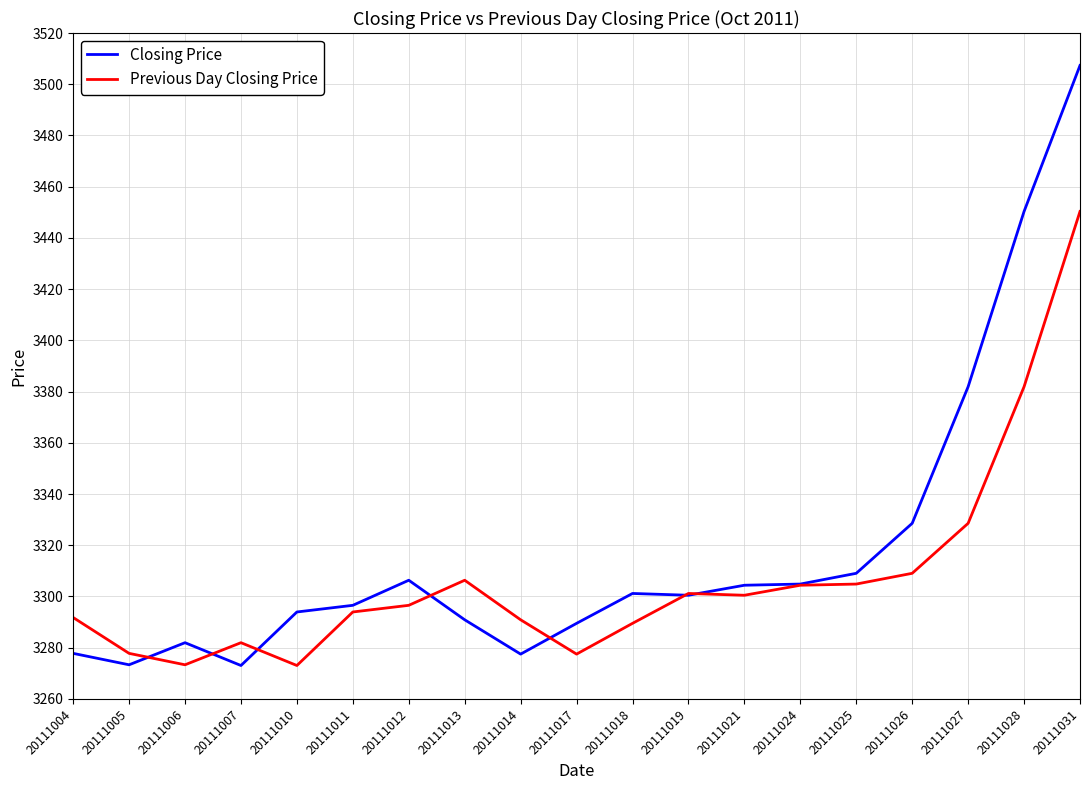

List the series in order of their overall mean, highest first.

Closing Price, Previous Day Closing Price